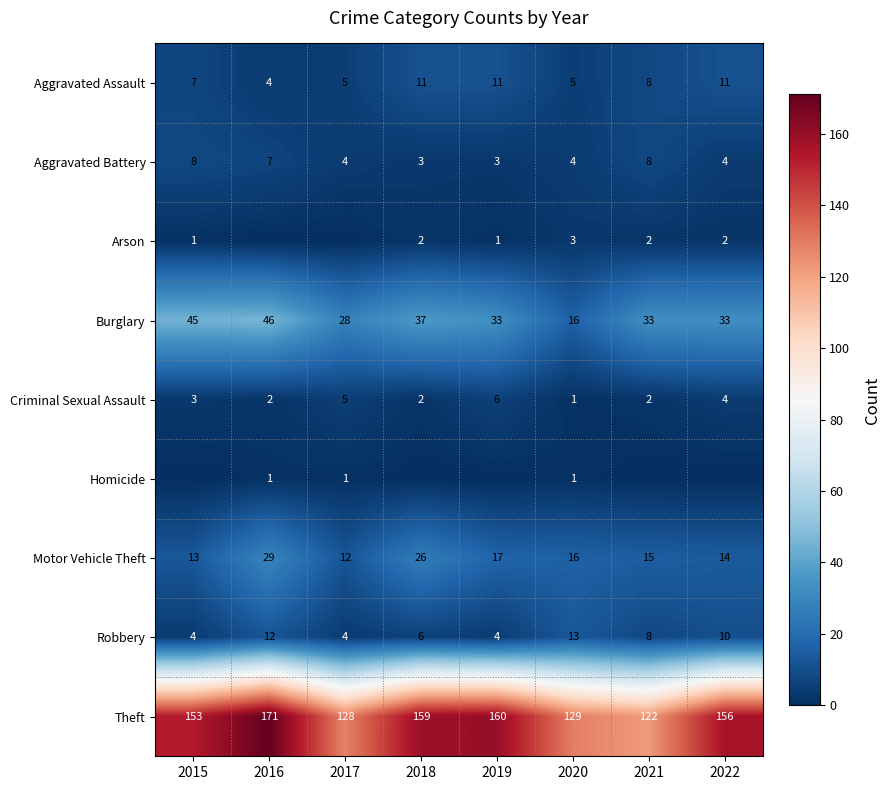

At which category is the sum across all series the highest?

2016